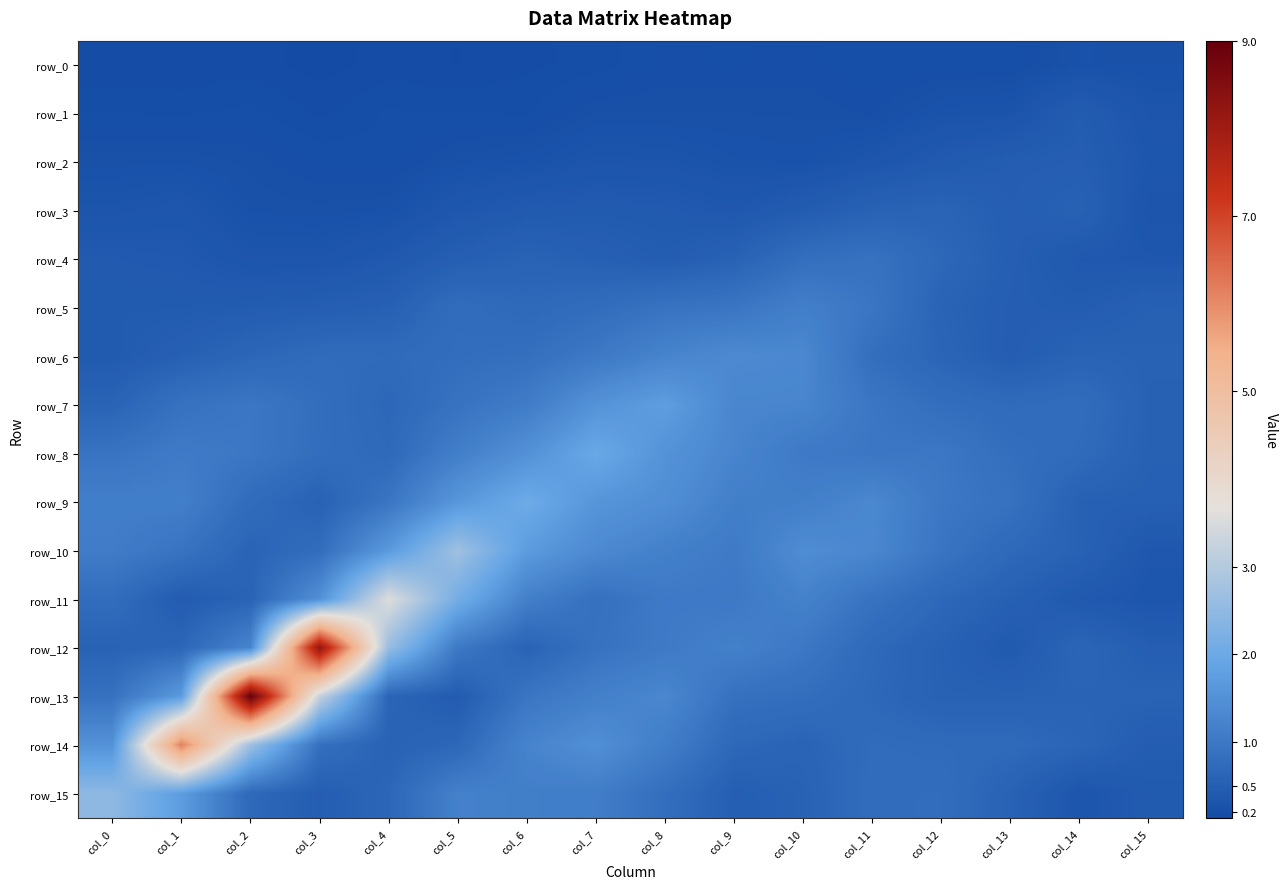

What is the difference between the maximum and minimum values in the row_15 series?

2.2